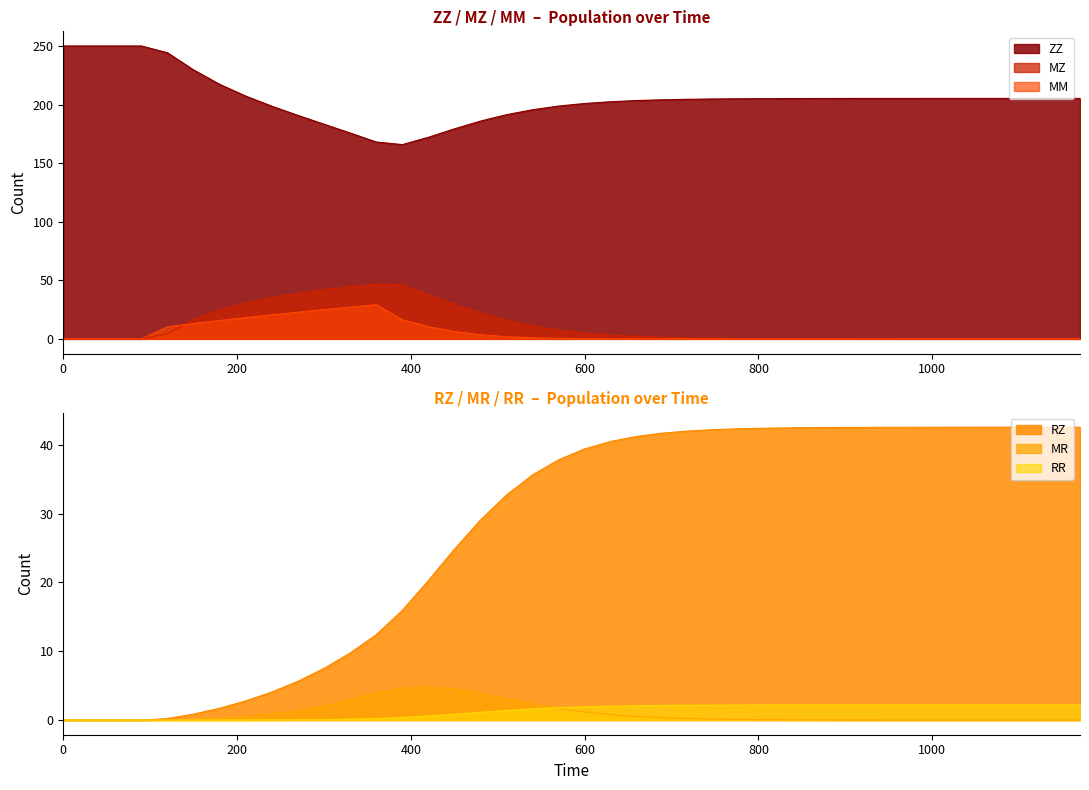

The RZ series shows 19.5 at 510. True or false?

False